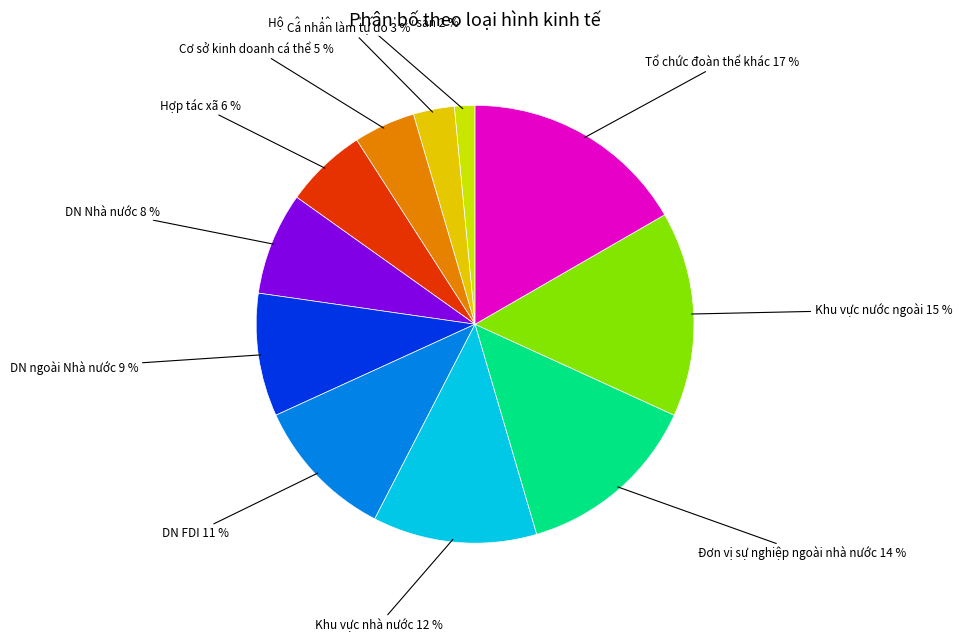

Combined, do DN Nhà nước and Tổ chức đoàn thể khác account for over 50%?

No